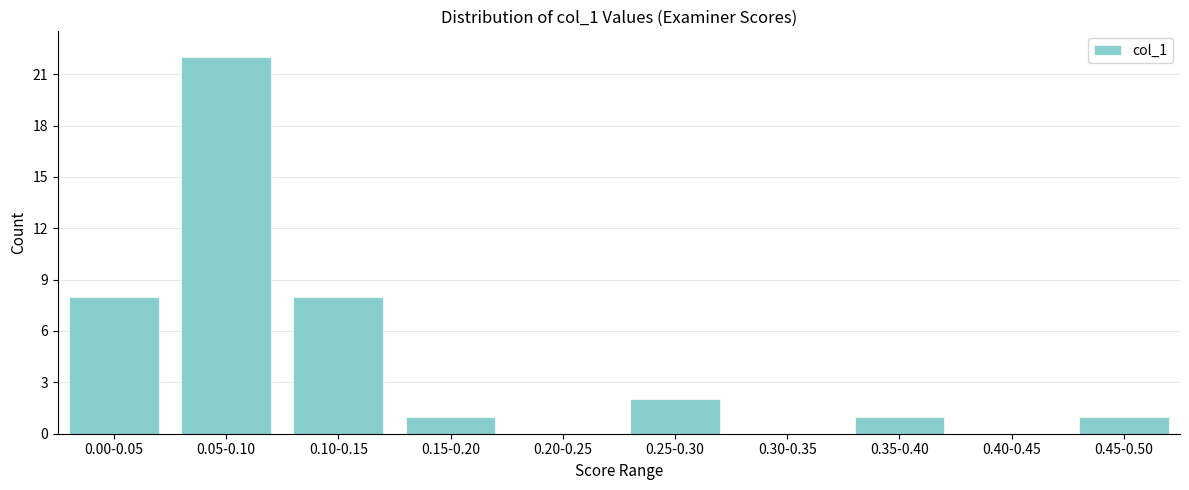

Reading left to right, what are all the values shown in this chart?

0.00-0.05=8	0.05-0.10=22	0.10-0.15=8	0.15-0.20=1	0.20-0.25=0	0.25-0.30=2	0.30-0.35=0	0.35-0.40=1	0.40-0.45=0	0.45-0.50=1